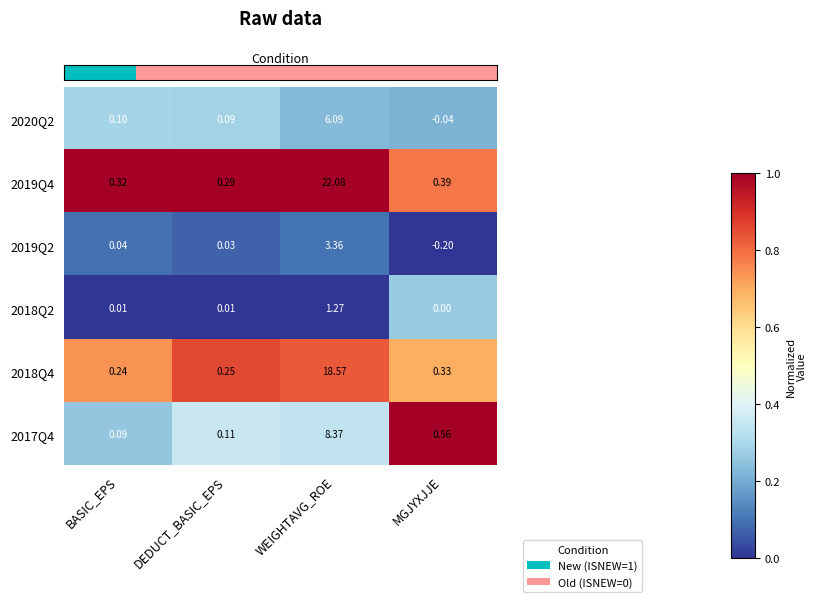

At which category does the chart reach its peak across all series?

WEIGHTAVG_ROE